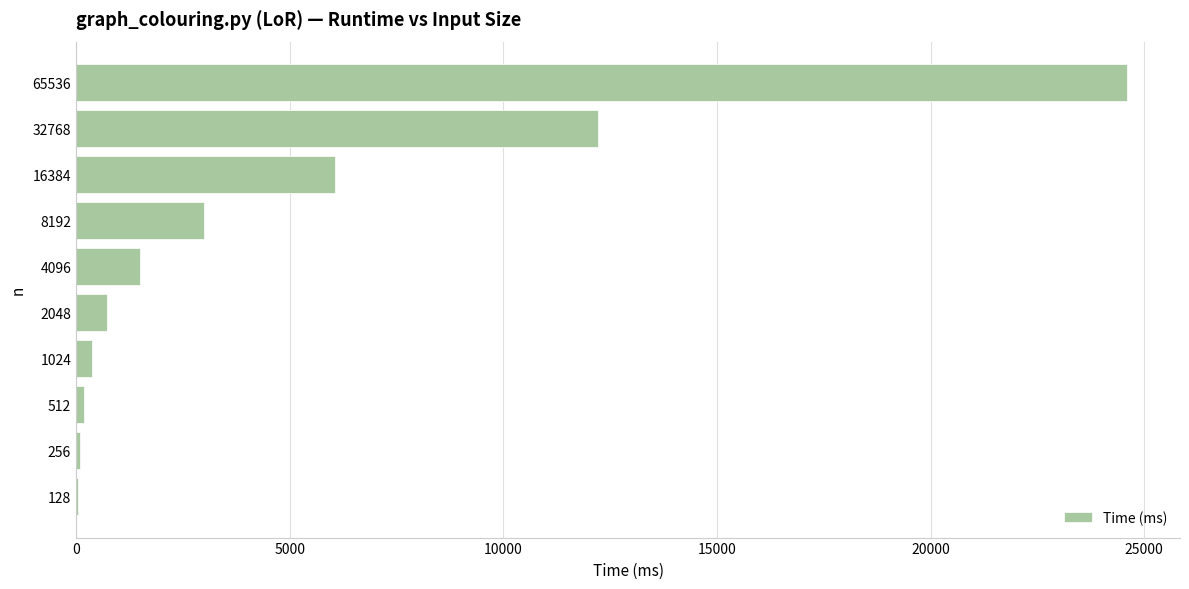

What is the sum of the values at 8192 and 16384?

9064